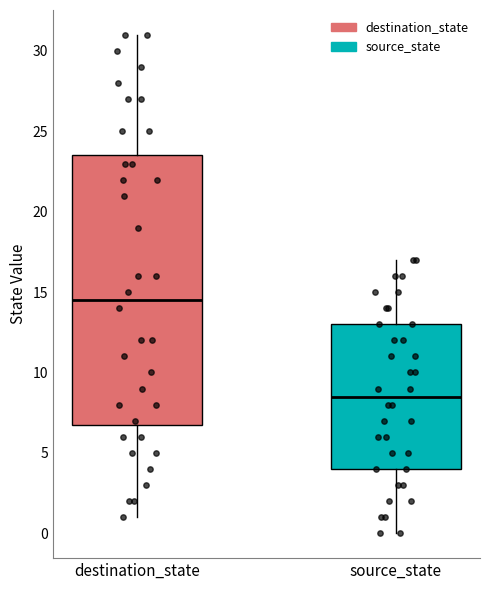

Reading left to right, transcribe this box plot: for each box, give where its median line is, the range the box spans, and where its two whiskers end, as read against the y-axis. The values are not printed on the chart, so give them approximately, as read against the axis.

destination_state: median 14.5, box 7.0 to 23.5, whiskers 1.0 to 31.0
source_state: median 8.5, box 4.0 to 13.0, whiskers 0.0 to 17.0